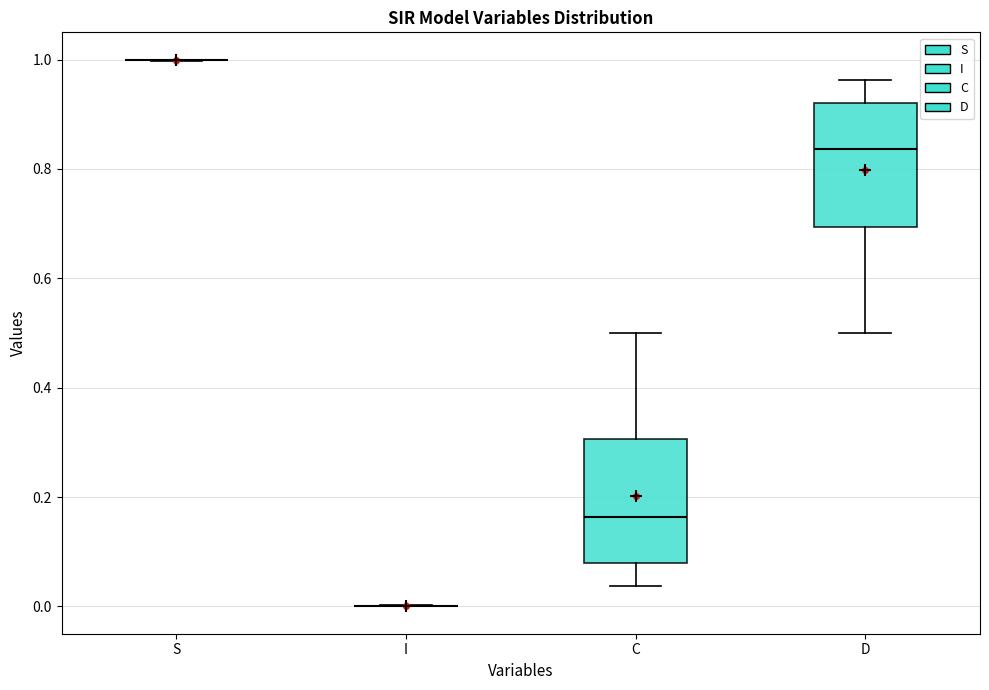

Reading left to right, transcribe this box plot: for each box, give where its median line is, the range the box spans, and where its two whiskers end, as read against the y-axis. The values are not printed on the chart, so give them approximately, as read against the axis.

S: box collapsed to a line at 1.00, whiskers 1.00 to 1.00
I: box collapsed to a line at 0.00, whiskers 0.00 to 0.00
C: median 0.16, box 0.08 to 0.30, whiskers 0.04 to 0.50
D: median 0.84, box 0.70 to 0.92, whiskers 0.50 to 0.96